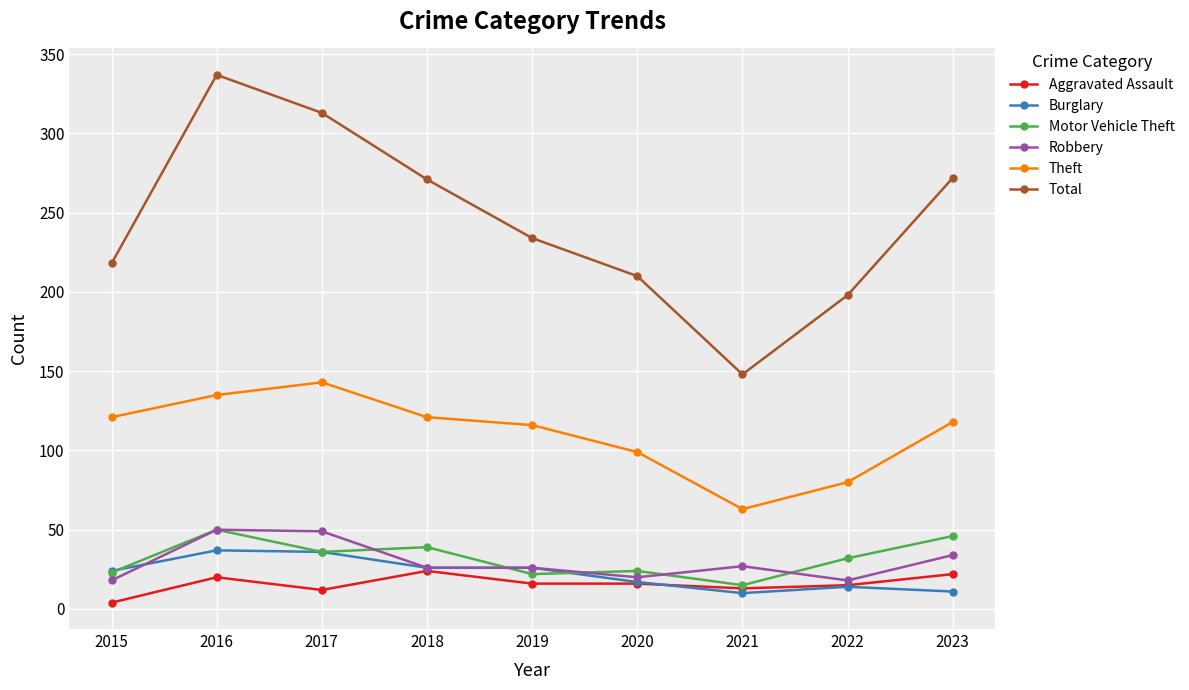

Where is the first local minimum for Aggravated Assault?

2017